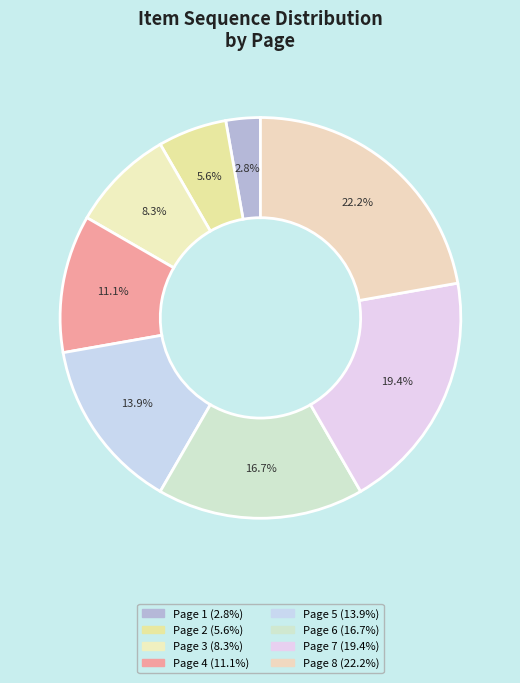

The Page 5 slice represents 14% of the pie. True or false?

True